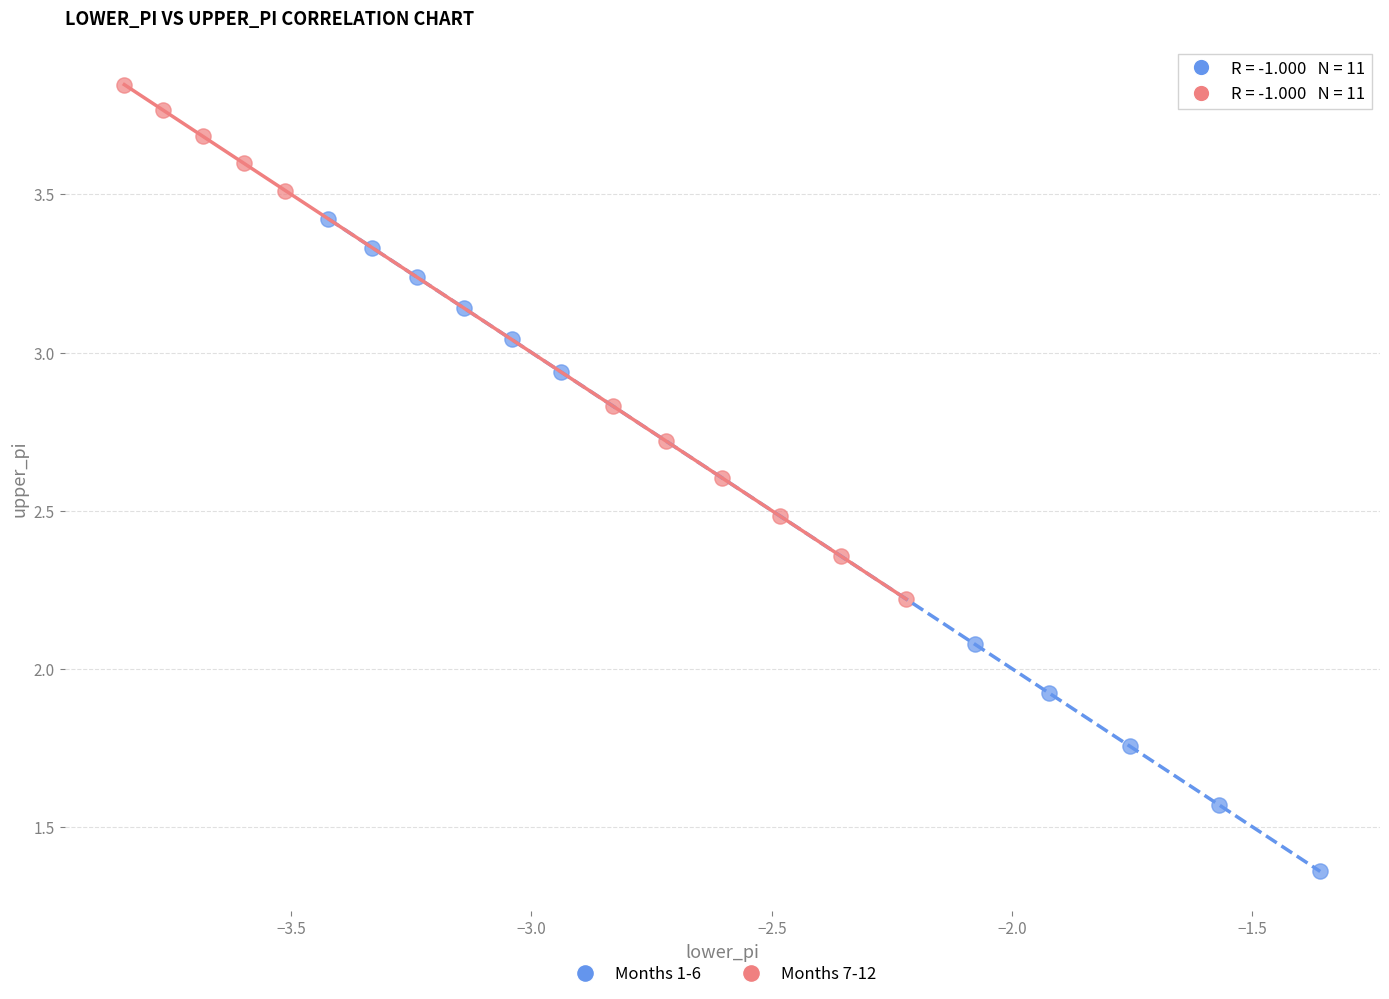

What are all the series names shown in the legend?

Months 1-6, Months 7-12